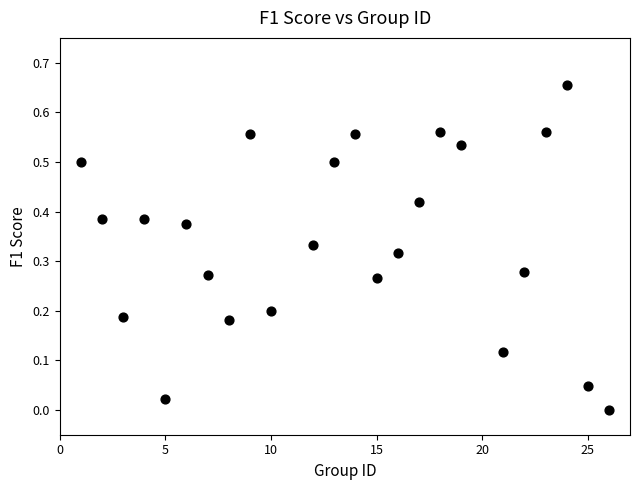

What is the range of X values (max minus min)?

25.0